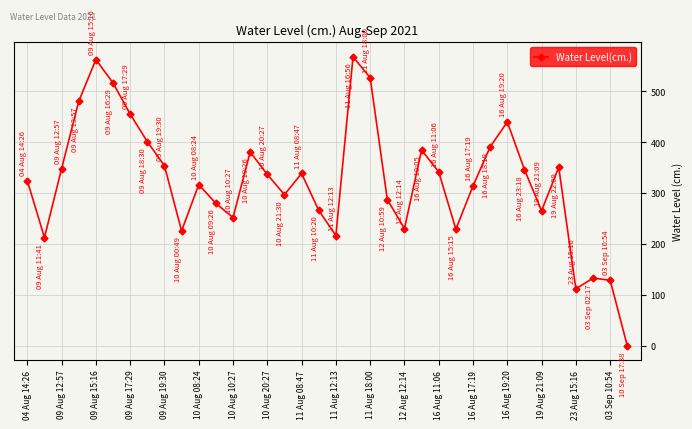

How many lines are shown in the chart?

1